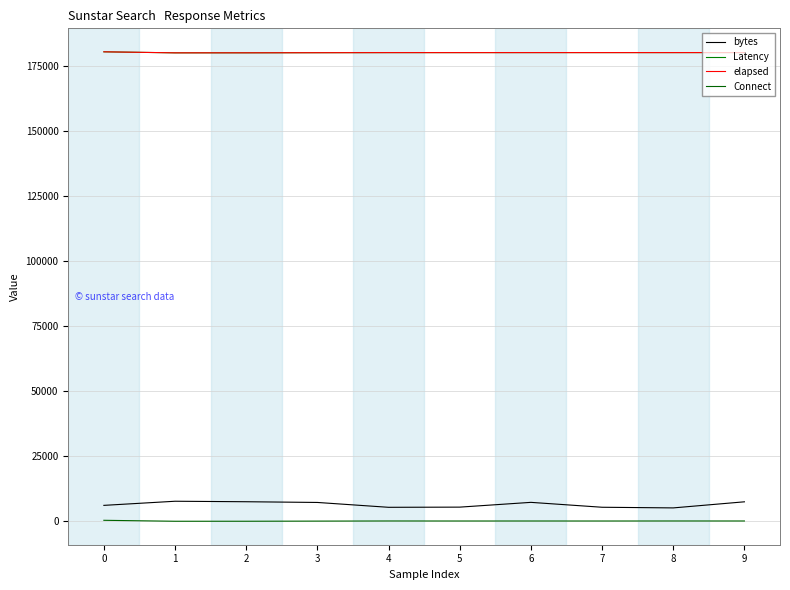

Is it true that bytes equals 7280 at 3?

True